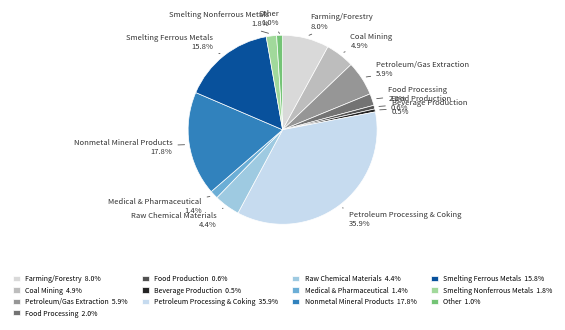

Which has a higher value, Medical & Pharmaceutical 1.4% or Petroleum/Gas Extraction 5.9%?

Petroleum/Gas Extraction 5.9%